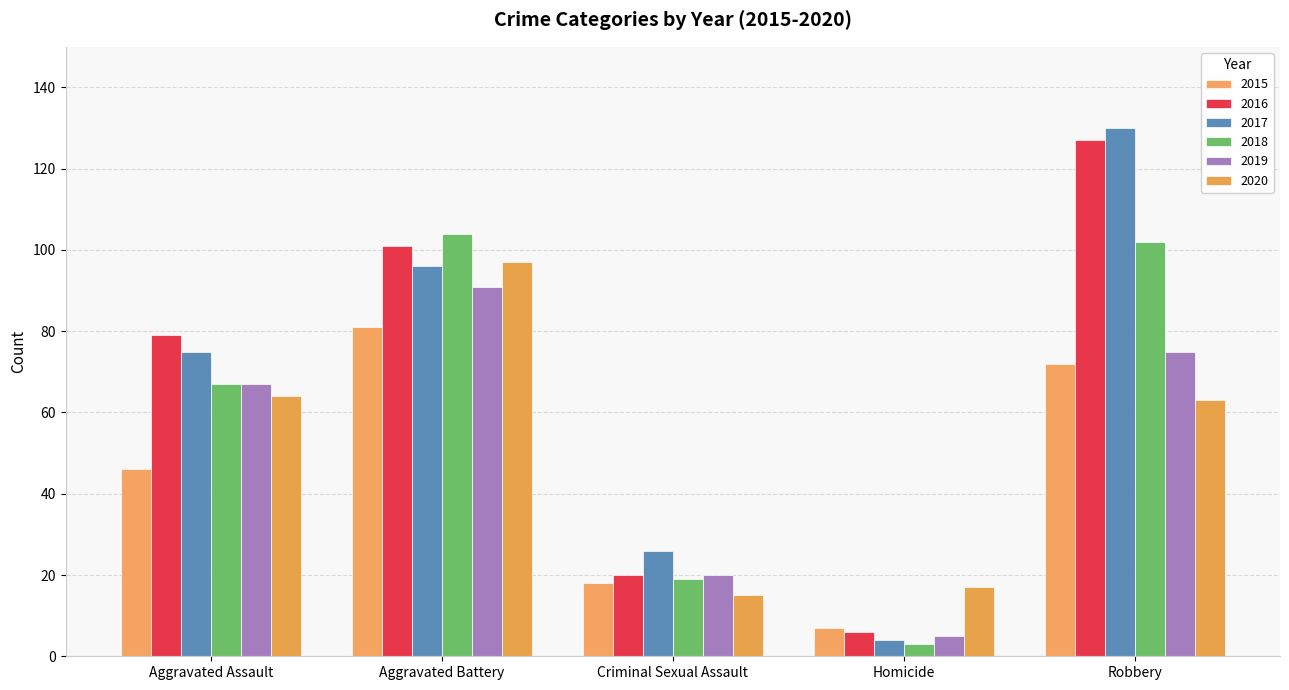

How many groups of bars are there?

5